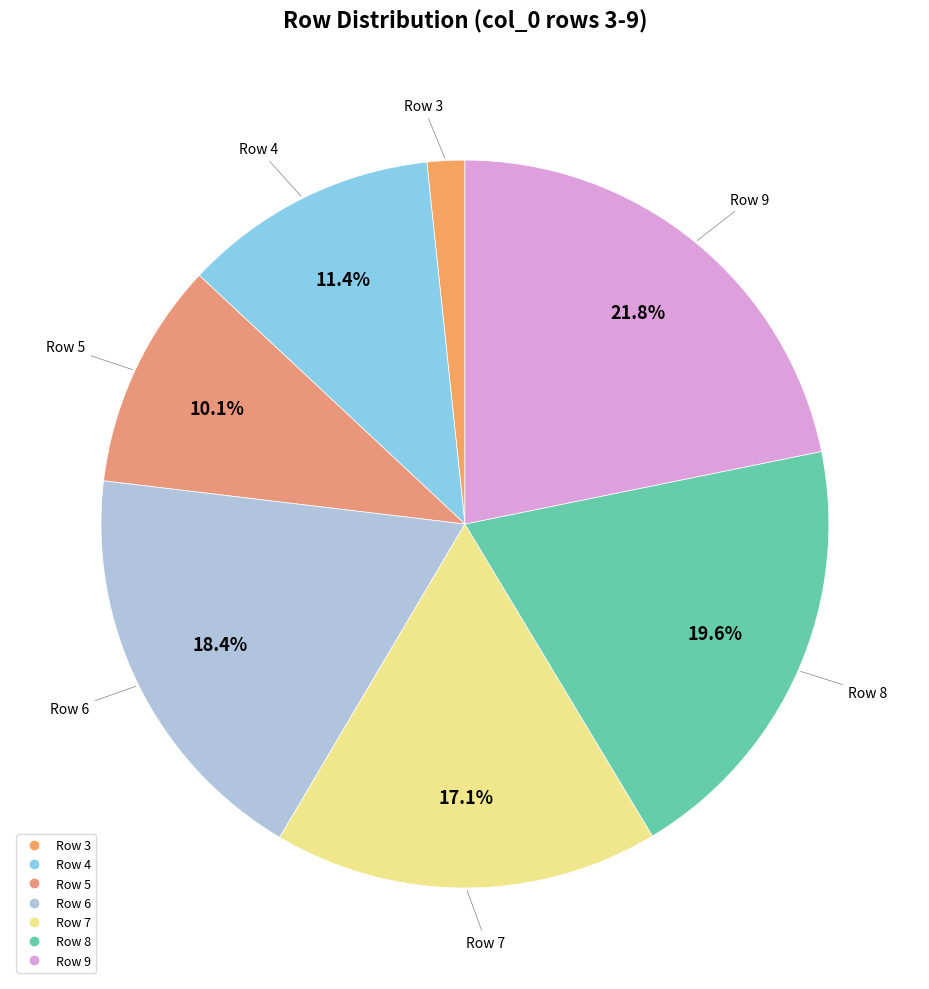

Rank the categories by value from lowest to highest.

3, 5, 4, 7, 6, 8, 9